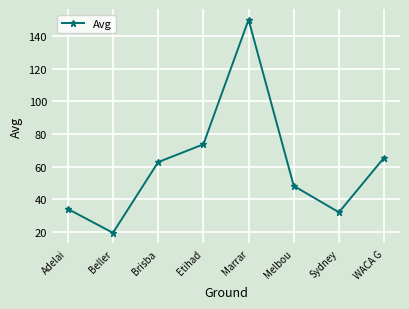

What is the change in value from Sydney to WACA G?

+33.5